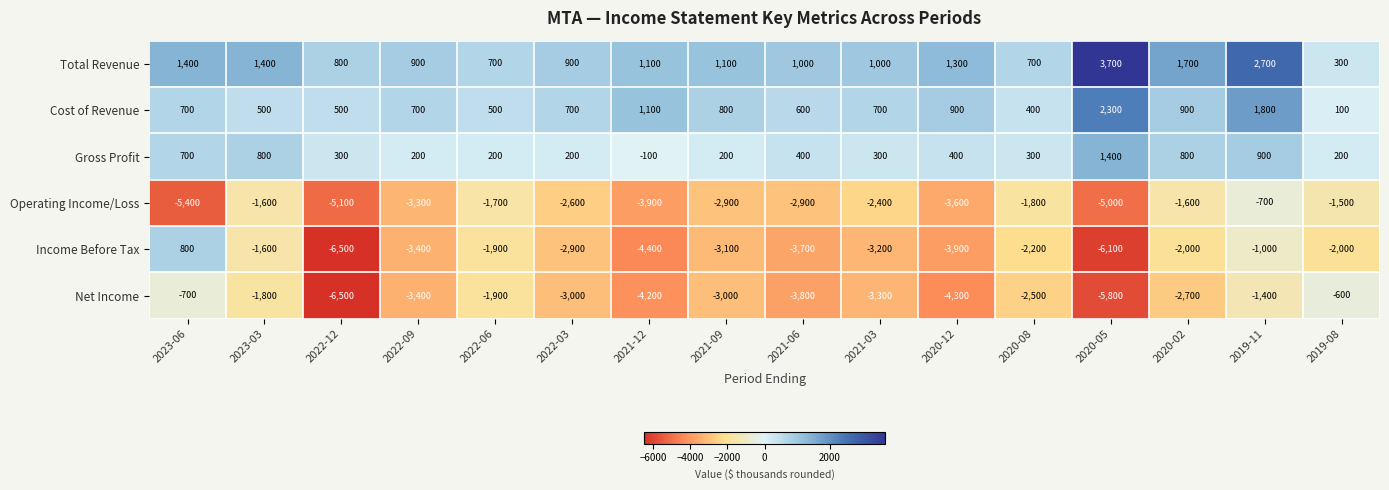

What is the sum of all Total Revenue values?

20700